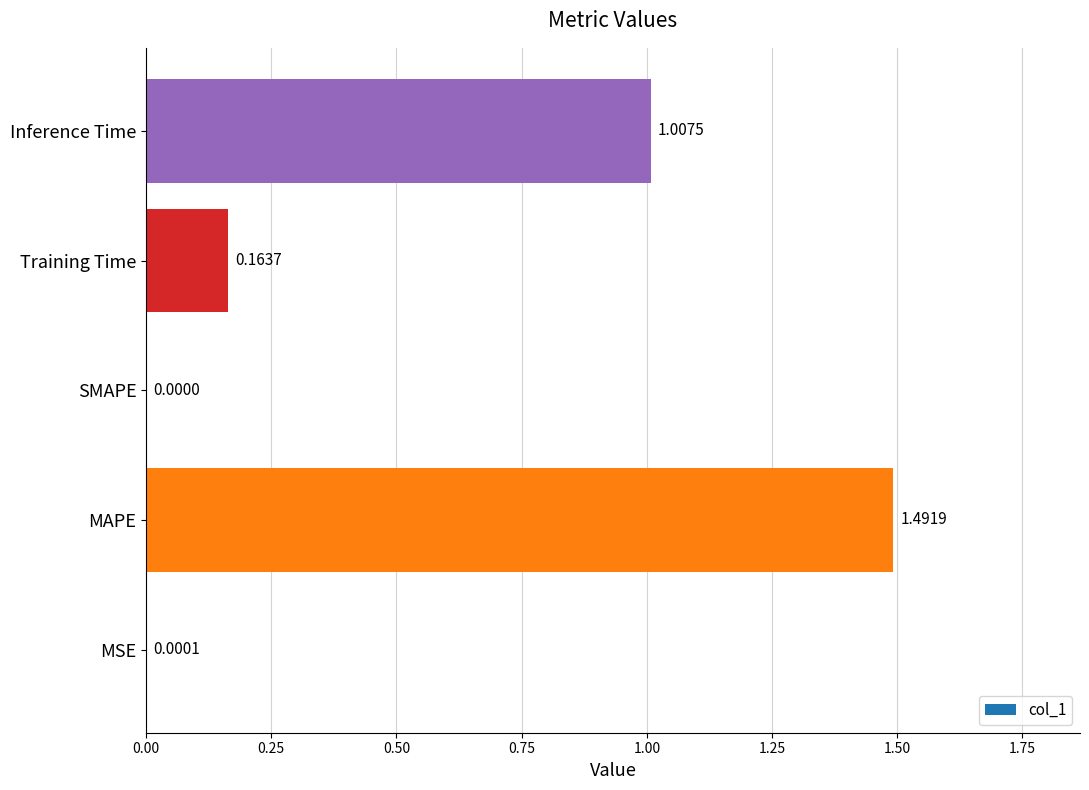

At which label is the value closest to 0?

SMAPE